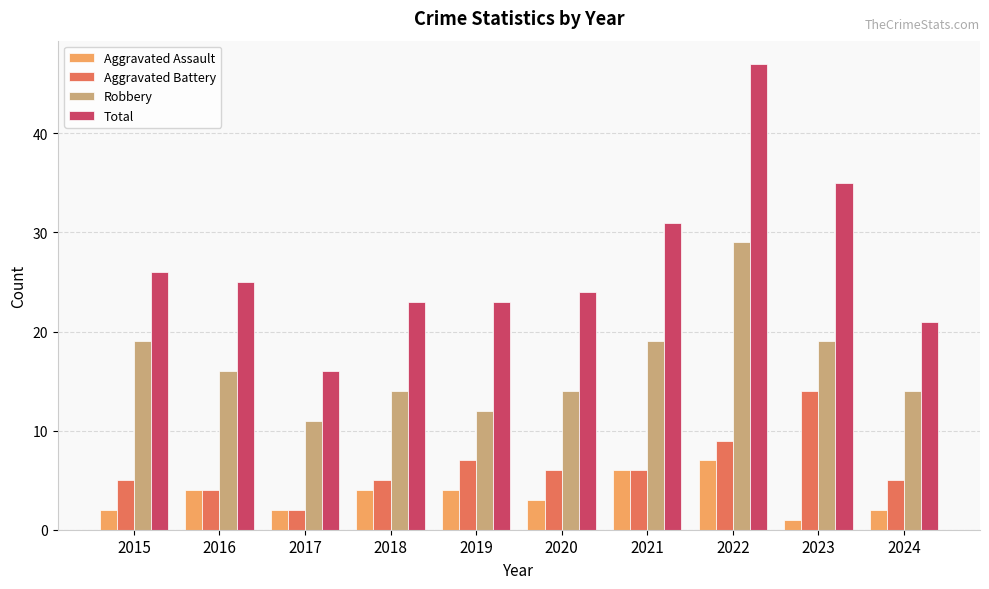

What is the sum of all Robbery values?

167